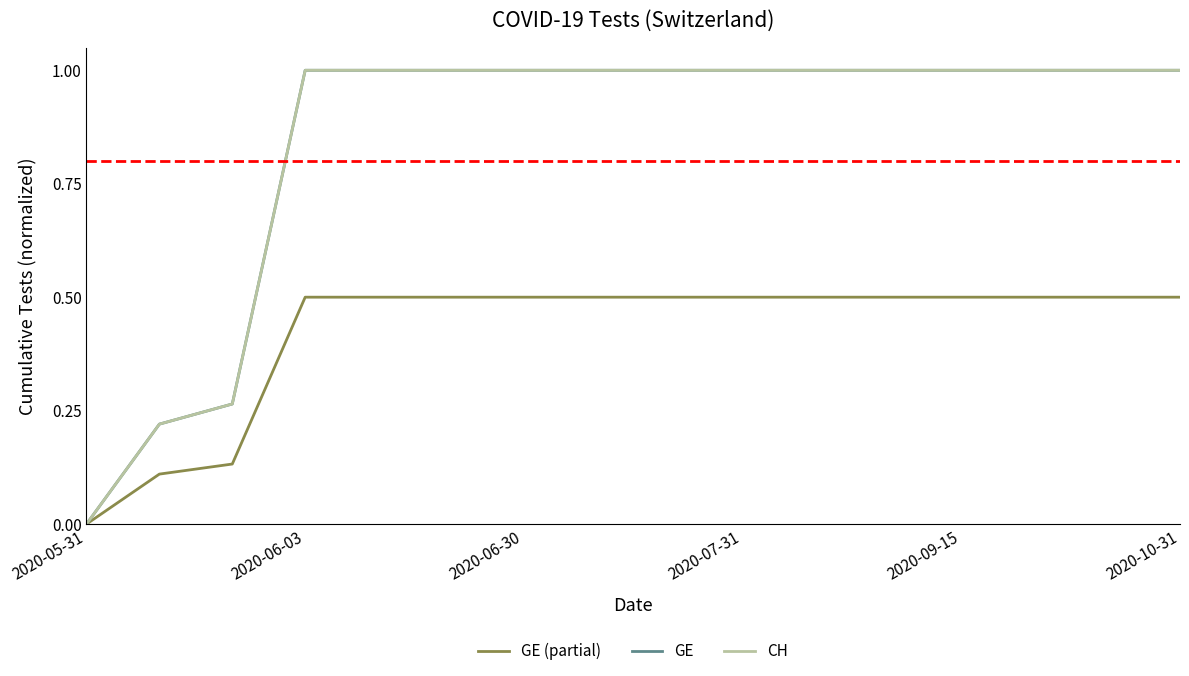

Does the chart have visible grid lines?

No